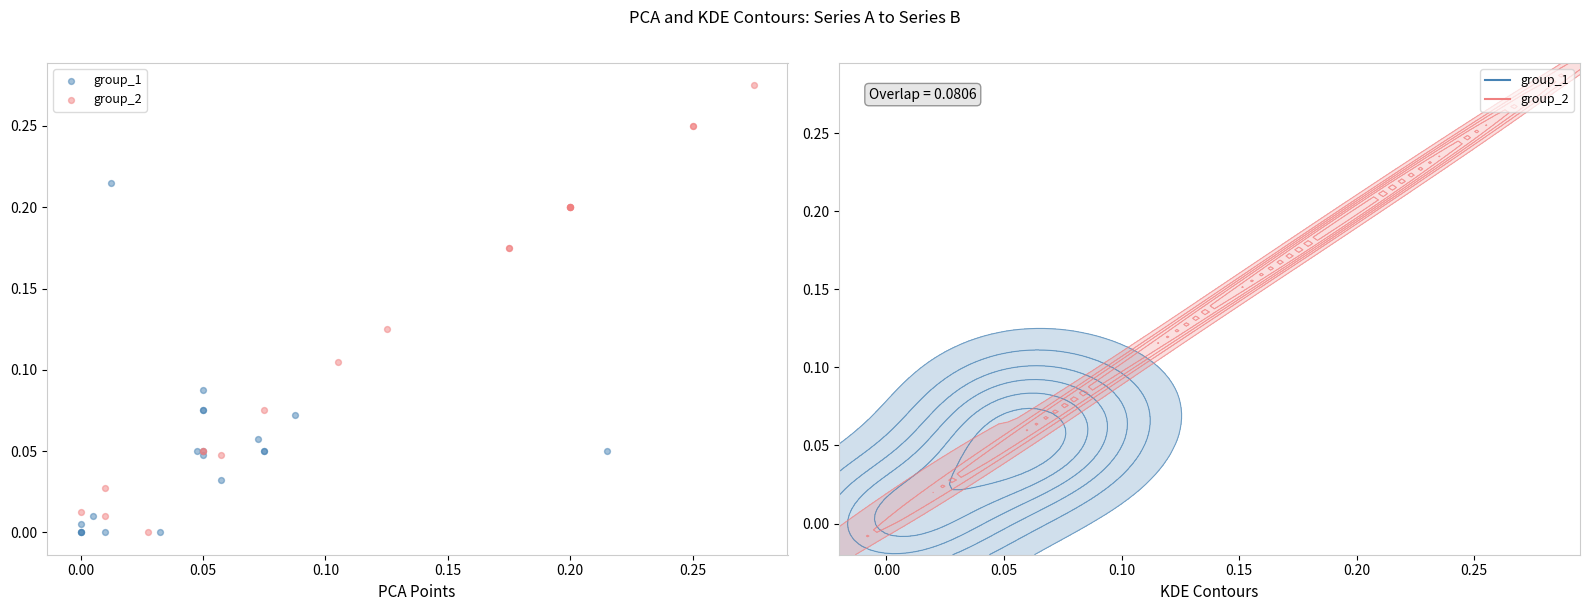

Which series reaches the maximum Y coordinate?

group_2